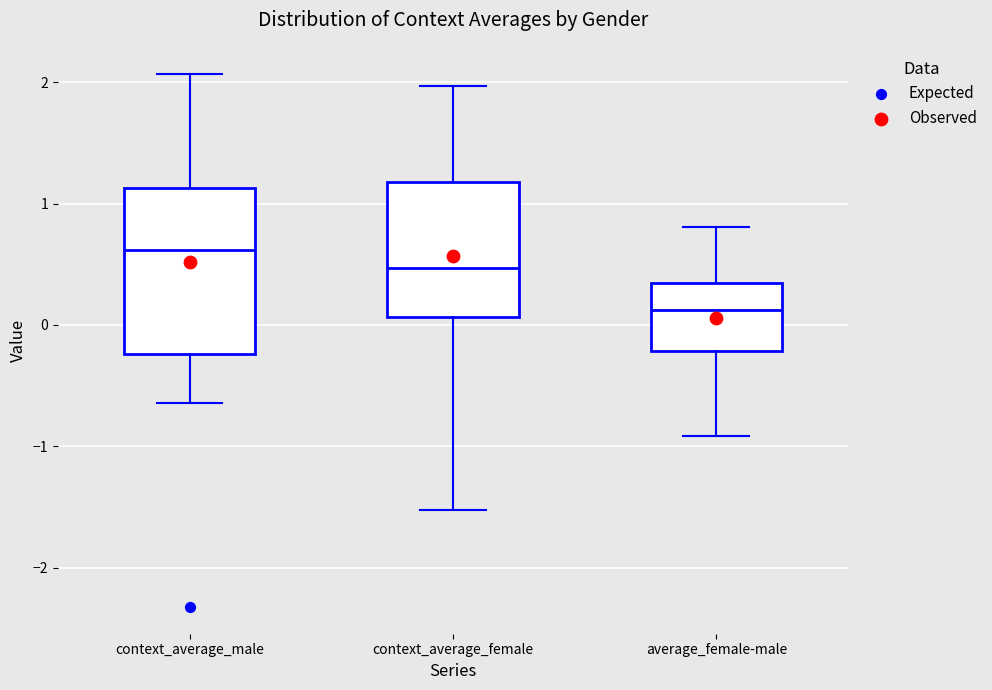

Where does the lower whisker of the box for context_average_female end on the y-axis? The values are not printed on the chart, so give them approximately, as read against the axis.

-1.5